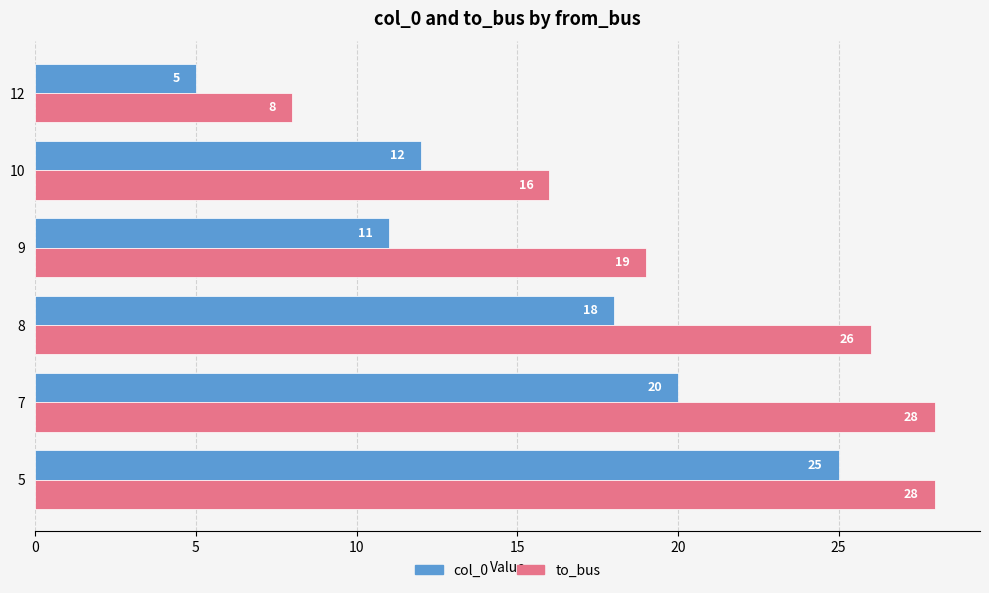

List the labels in order of col_0 value, largest first.

5, 7, 8, 10, 9, 12